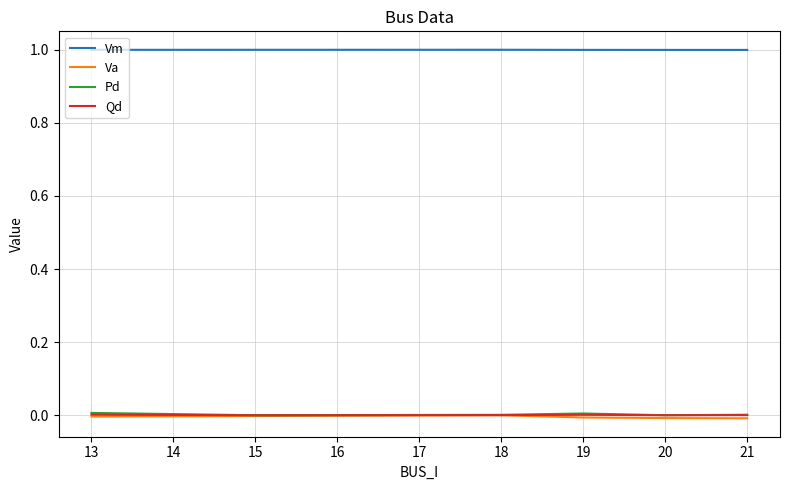

What is the maximum value for Vm?

1.0